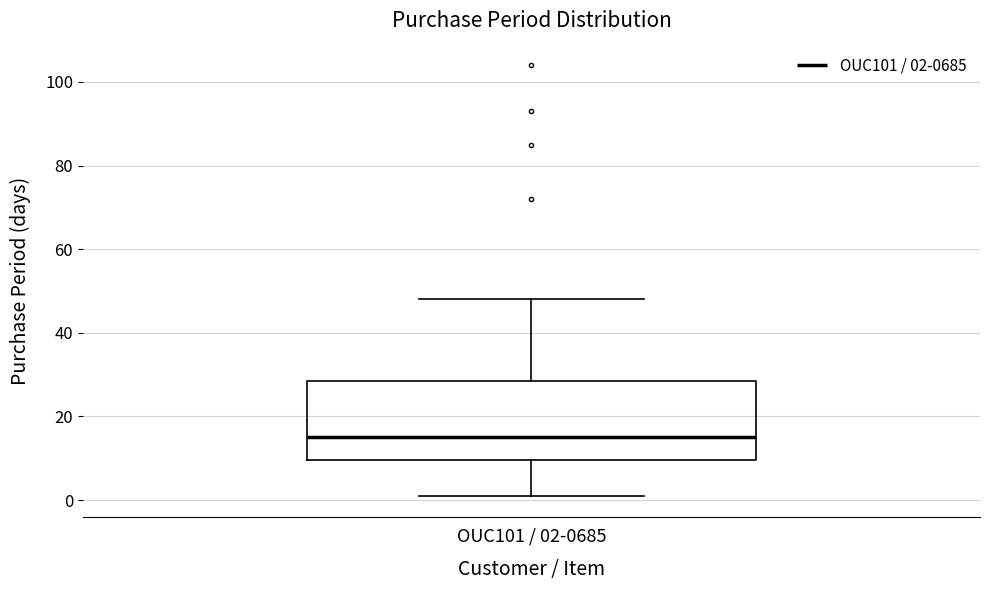

Where is the lower edge of the box for OUC101 / 02-0685 on the y-axis? The values are not printed on the chart, so give them approximately, as read against the axis.

10